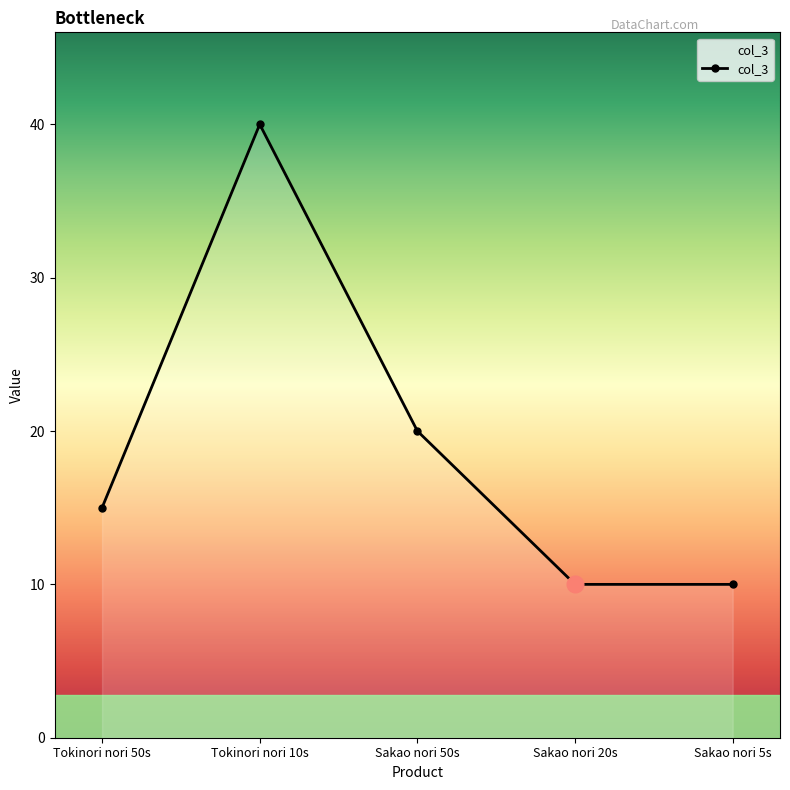

Count the number of data series in this chart.

1